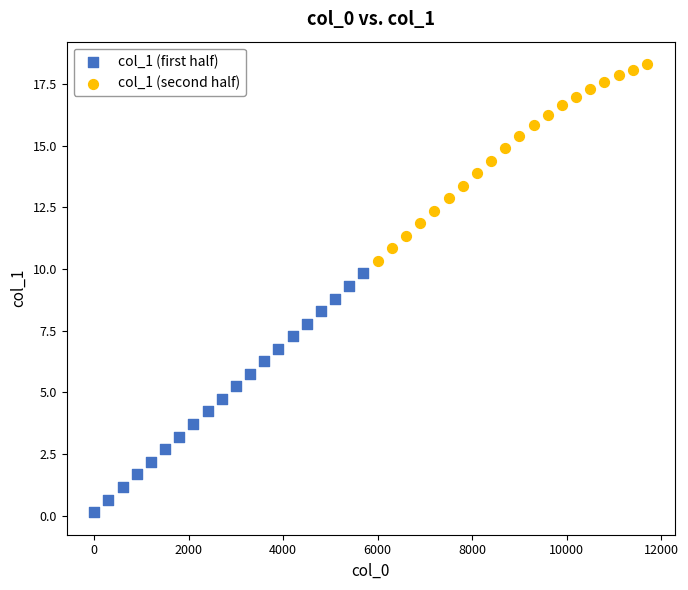

Which series contains the lowest Y value?

col_1 (first half)